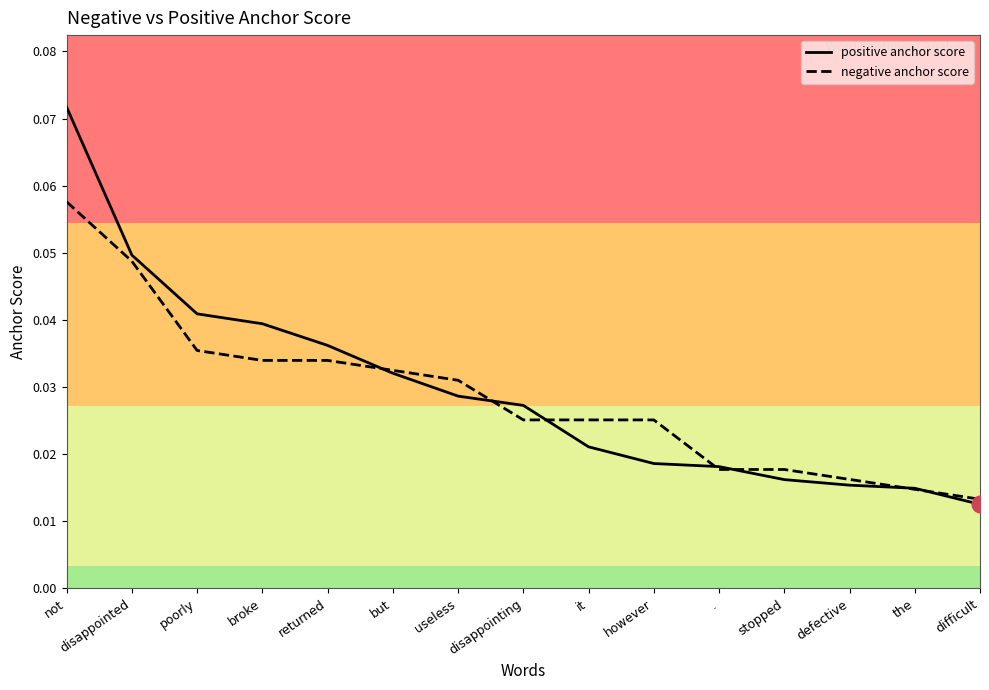

Reading left to right, extract all data points from this chart.

positive anchor score: not=0.1	disappointed=0.0	poorly=0.0	broke=0.0	returned=0.0	but=0.0	useless=0.0	disappointing=0.0	it=0.0	however=0.0	.=0.0	stopped=0.0	defective=0.0	the=0.0	difficult=0.0
negative anchor score: not=0.1	disappointed=0.0	poorly=0.0	broke=0.0	returned=0.0	but=0.0	useless=0.0	disappointing=0.0	it=0.0	however=0.0	.=0.0	stopped=0.0	defective=0.0	the=0.0	difficult=0.0